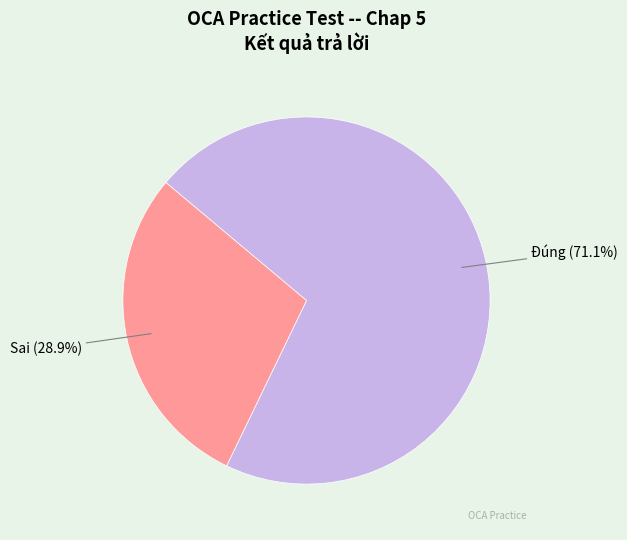

To the nearest percent, what percentage of the pie is Sai?

29%